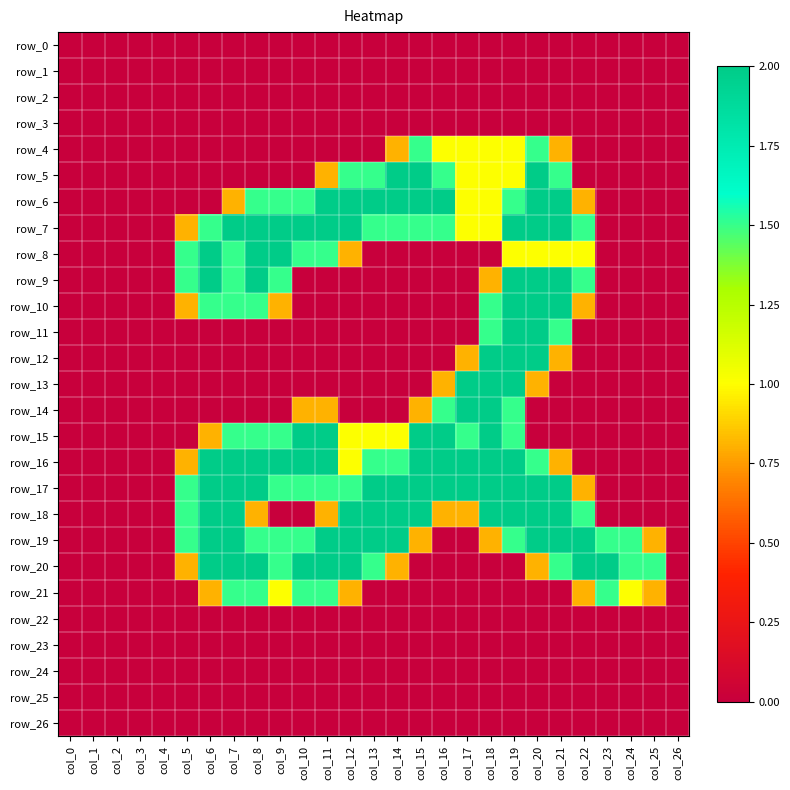

What is the difference between the row_19 values at col_23 and col_3?

1.5